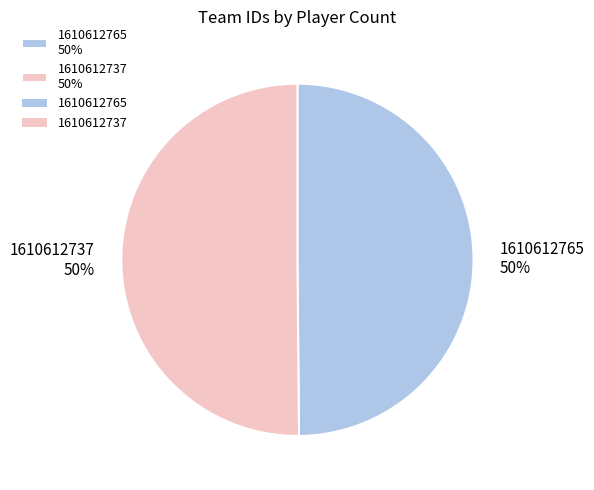

Approximately how many times larger is the value at 1610612737 50% compared to 1610612765 50%?

1.0